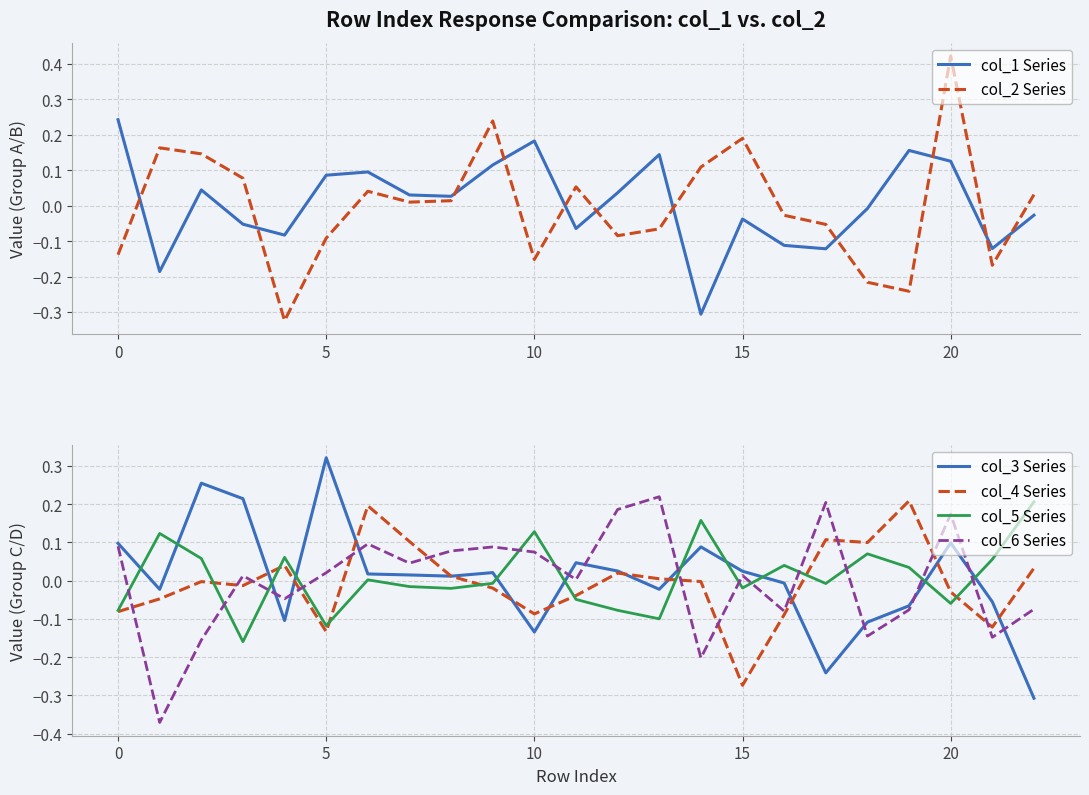

Where do col_4 Series and col_5 Series first cross each other?

5 and 10